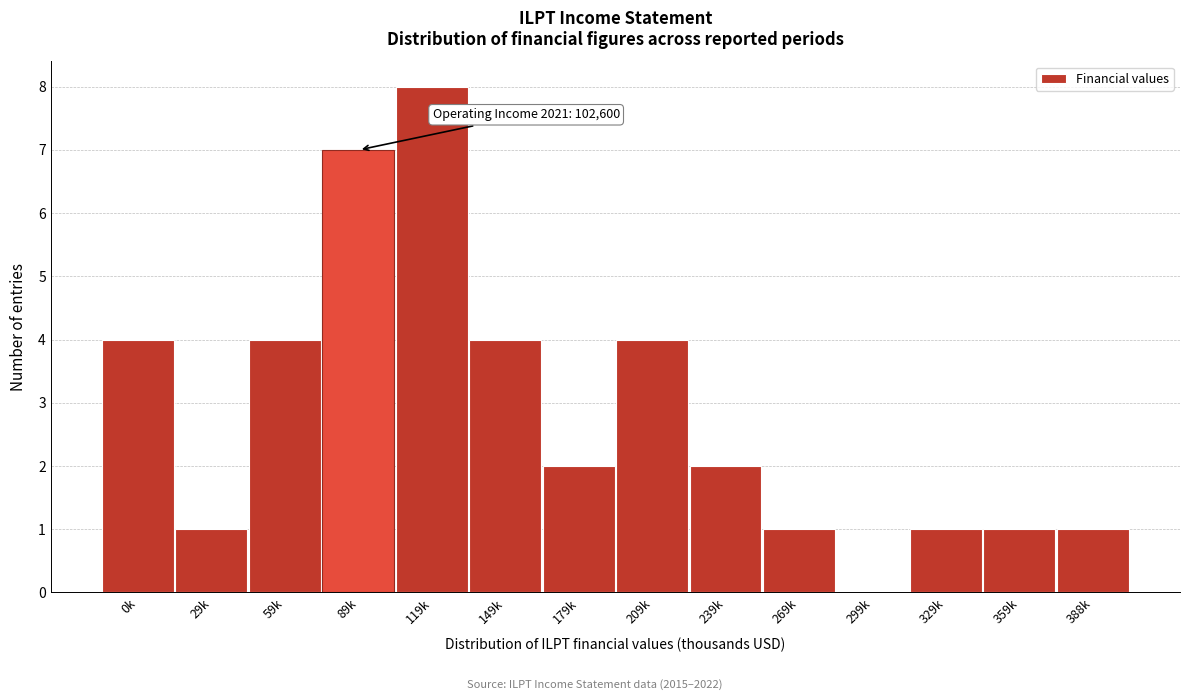

Reading right to left, what are all the values shown in this chart?

388k=1	359k=1	329k=1	299k=0	269k=1	239k=2	209k=4	179k=2	149k=4	119k=8	89k=7	59k=4	29k=1	0k=4